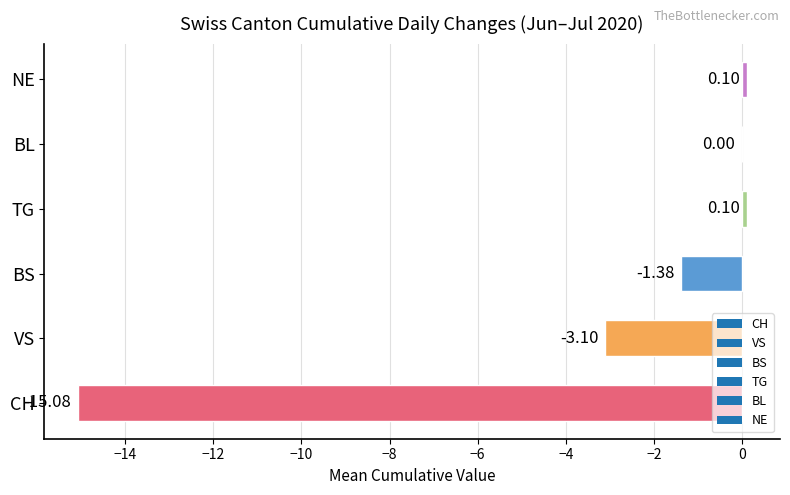

What is the sum of the values at VS and BS?

-4.5